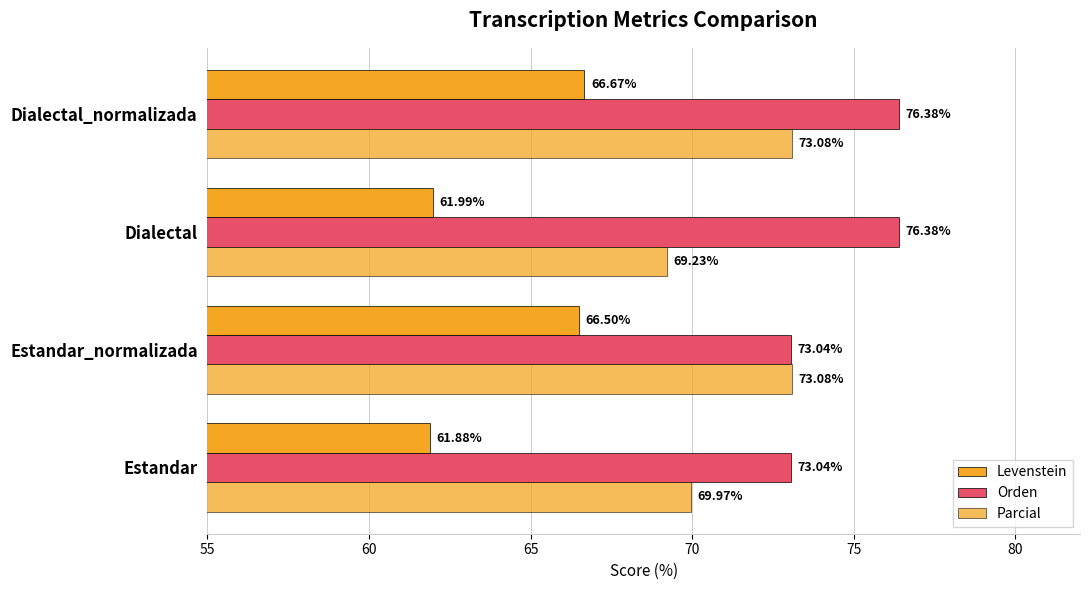

Reading left to right, transcribe all the data shown in this chart.

Levenstein: 61.9	66.5	62.0	66.7
Orden: 73.0	73.0	76.4	76.4
Parcial: 70.0	73.1	69.2	73.1